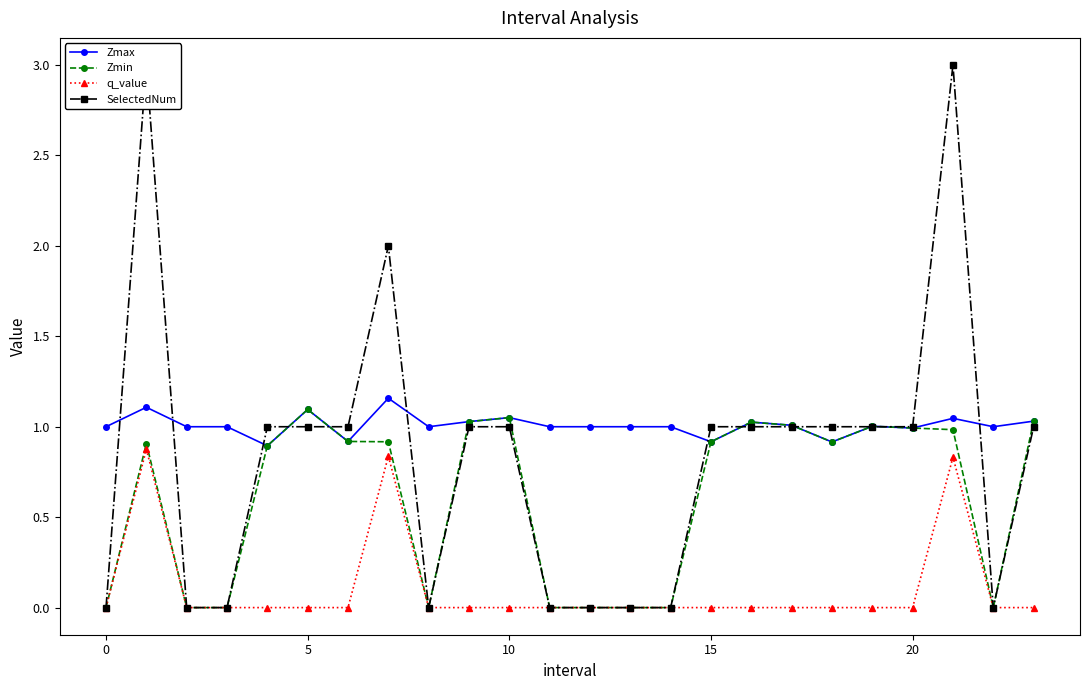

Rank the series by their maximum value, from lowest to highest.

q_value, Zmin, Zmax, SelectedNum